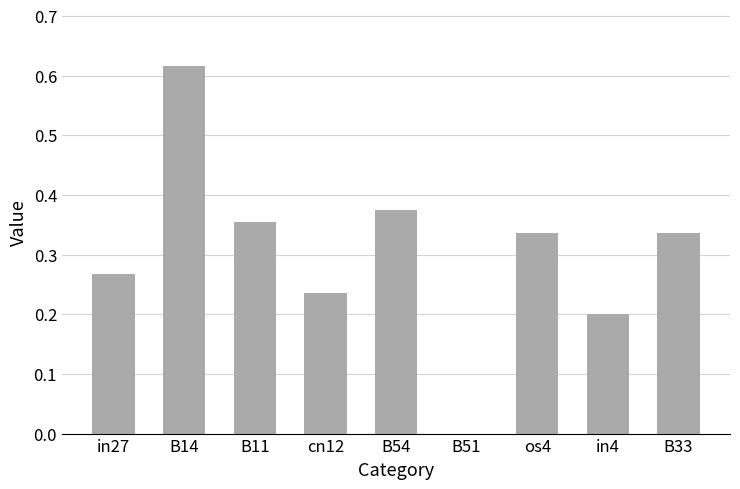

Between in4 and B51, which is larger?

in4